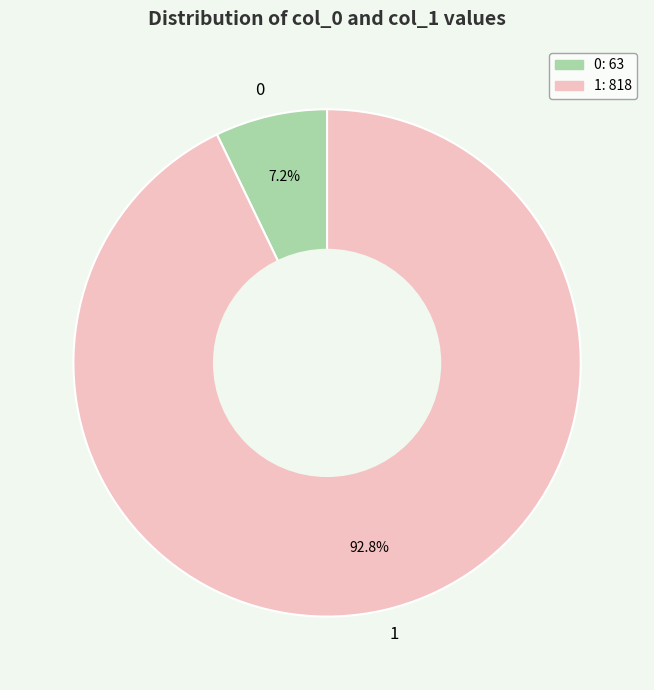

How many segments does this pie chart have?

2